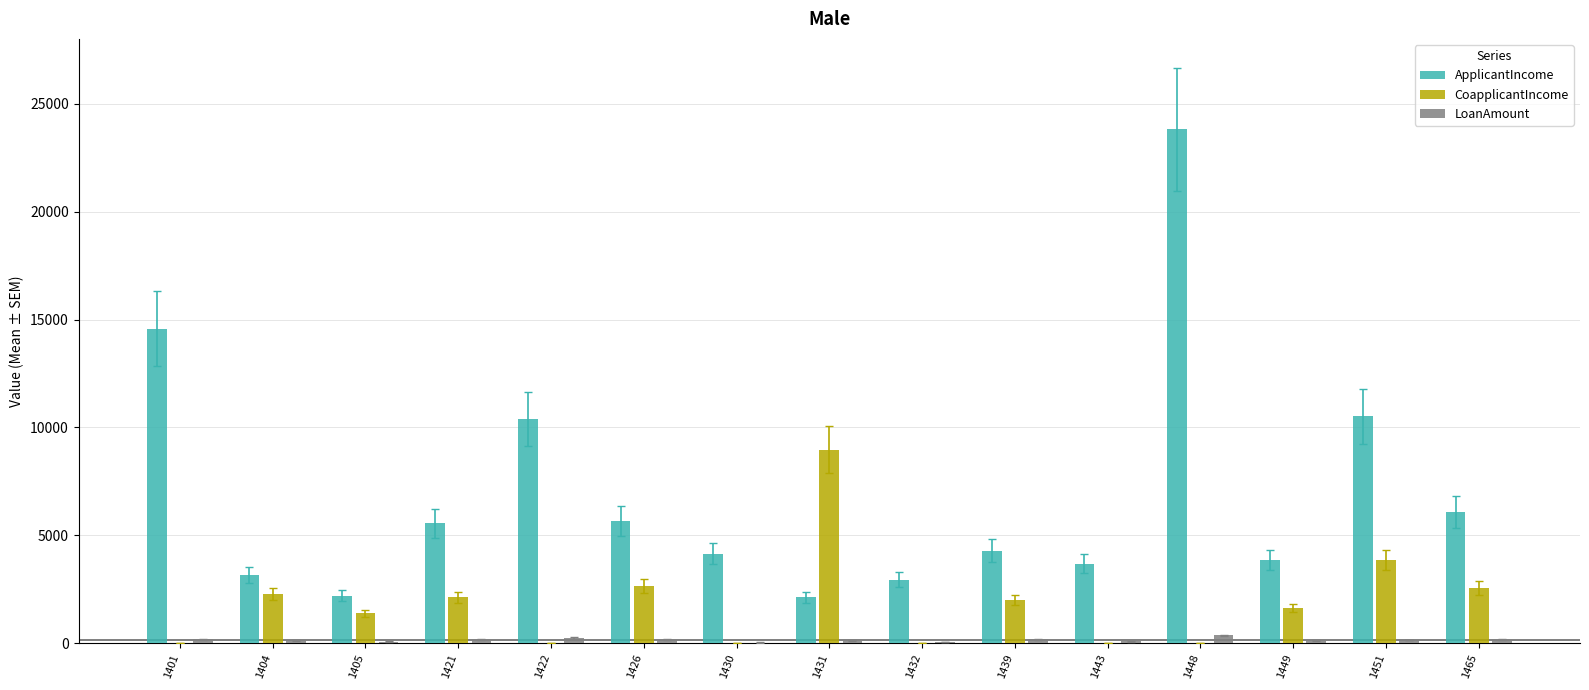

Count the number of categories in the chart.

15